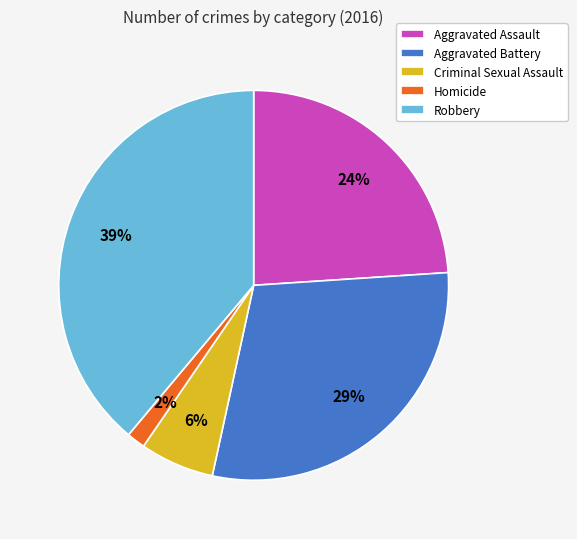

What is the smallest slice in the pie chart?

Homicide